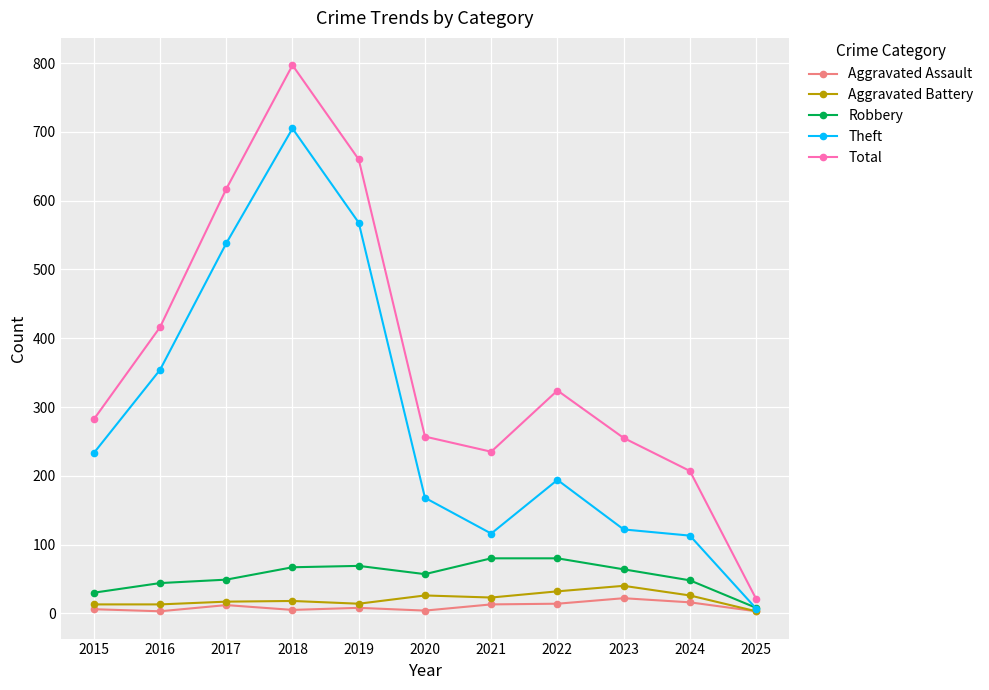

True or false: Total and Aggravated Battery intersect in this chart.

False